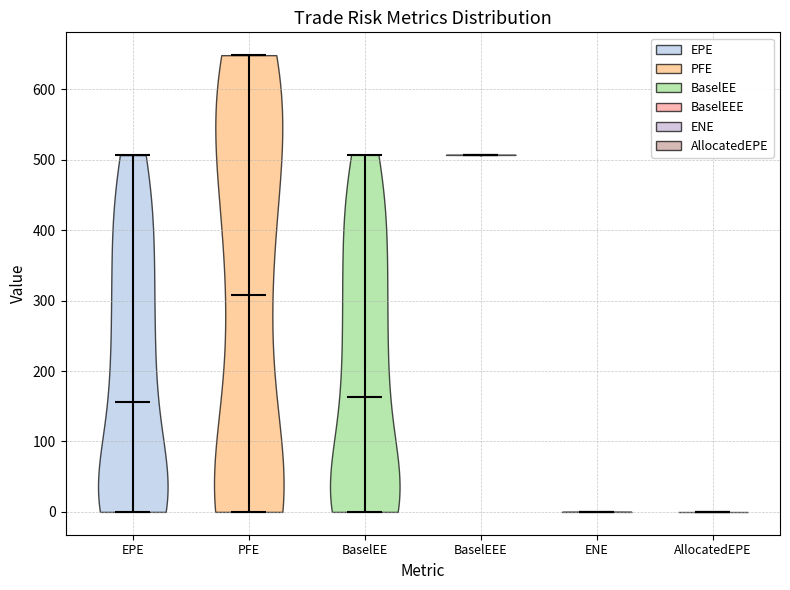

Reading left to right, read every violin against the y-axis: where its median line is, and the lowest and highest points it reaches. The values are not printed on the chart, so give them approximately, as read against the axis.

EPE: median line 160, lowest point 0, highest point 510
PFE: median line 310, lowest point 0, highest point 650
BaselEE: median line 160, lowest point 0, highest point 510
BaselEEE: median line 510, lowest point 510, highest point 510
ENE: median line 0, lowest point 0, highest point 0
AllocatedEPE: median line 0, lowest point 0, highest point 0